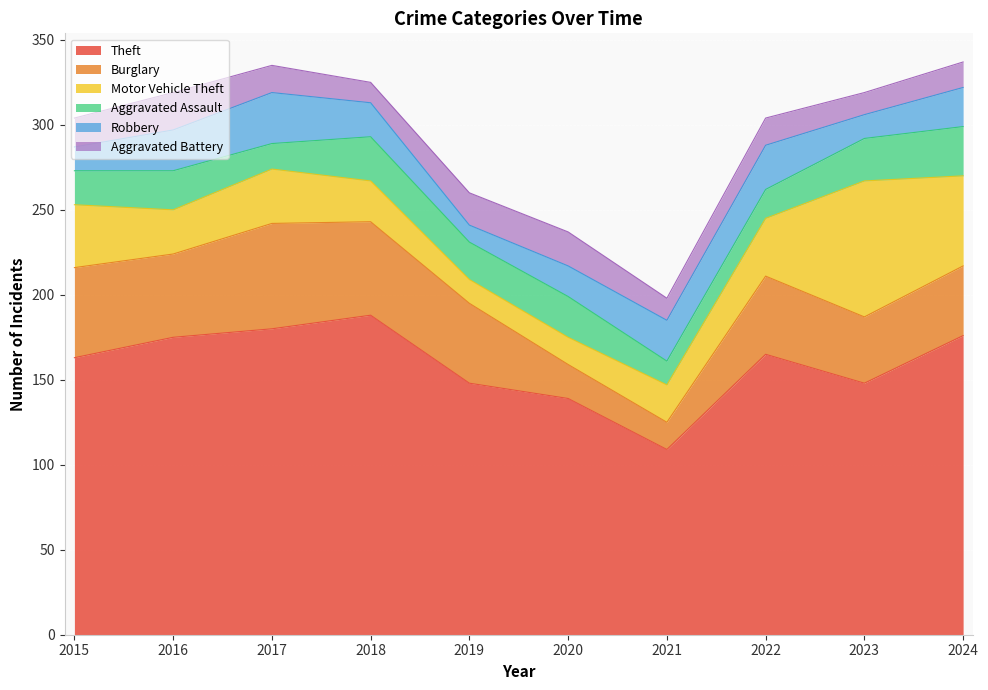

Which category has the lowest value across all series?

2019